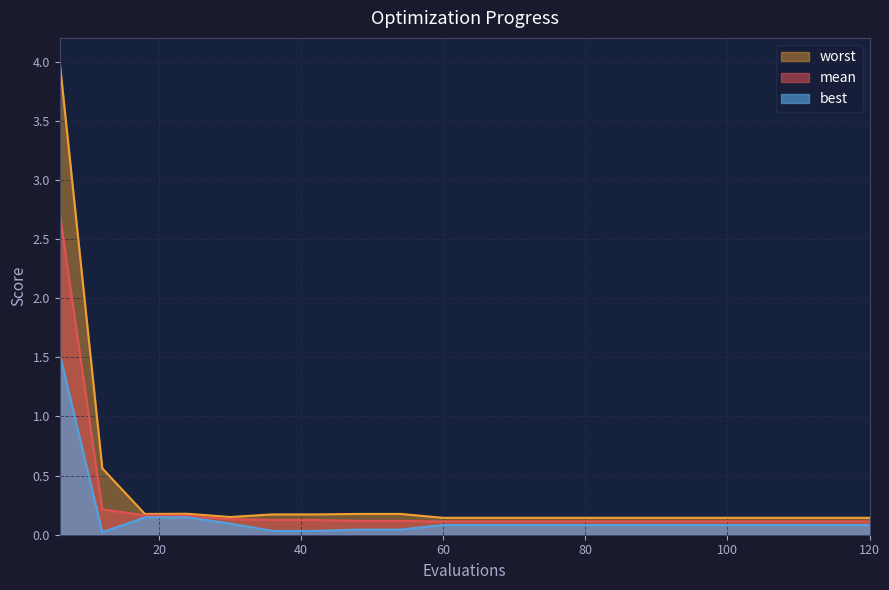

What is the average value of the mean series?

0.3